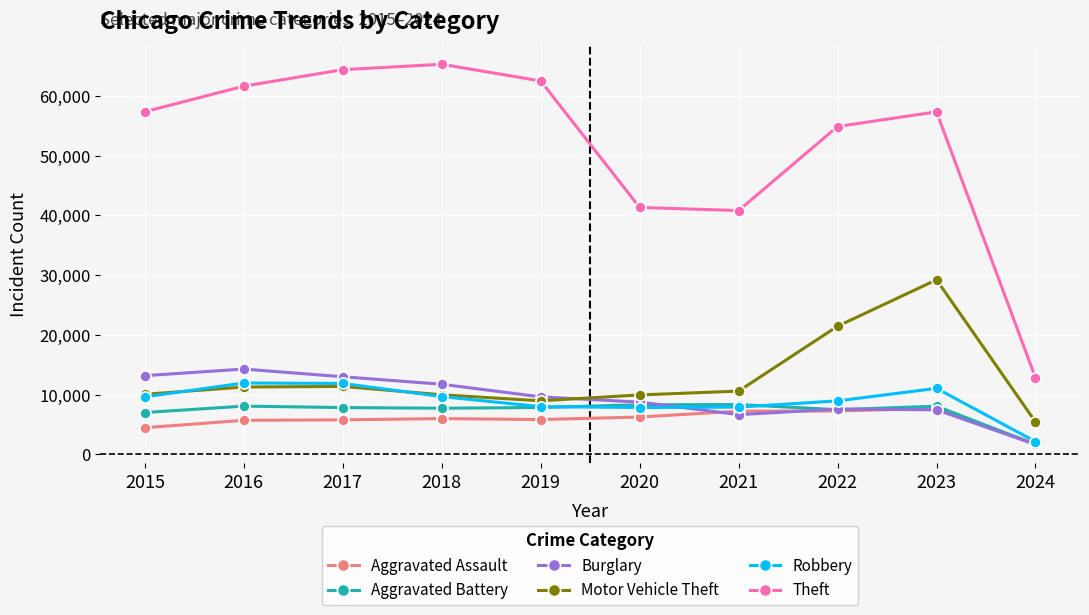

What is the value of the Robbery point at the 8th from the left?

8963